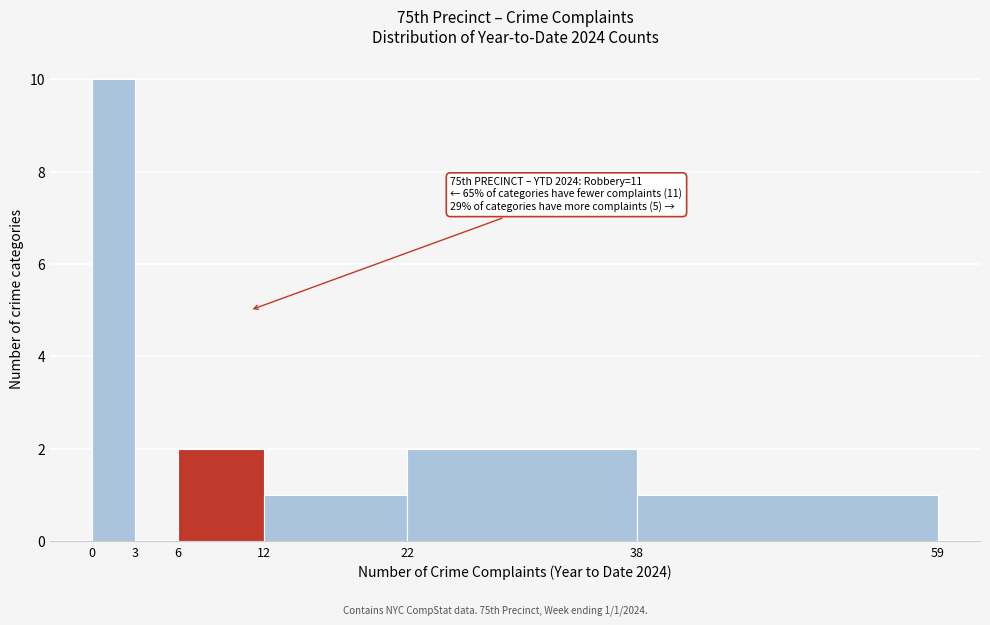

Over which range of the x-axis is the bar tallest?

0 to 3